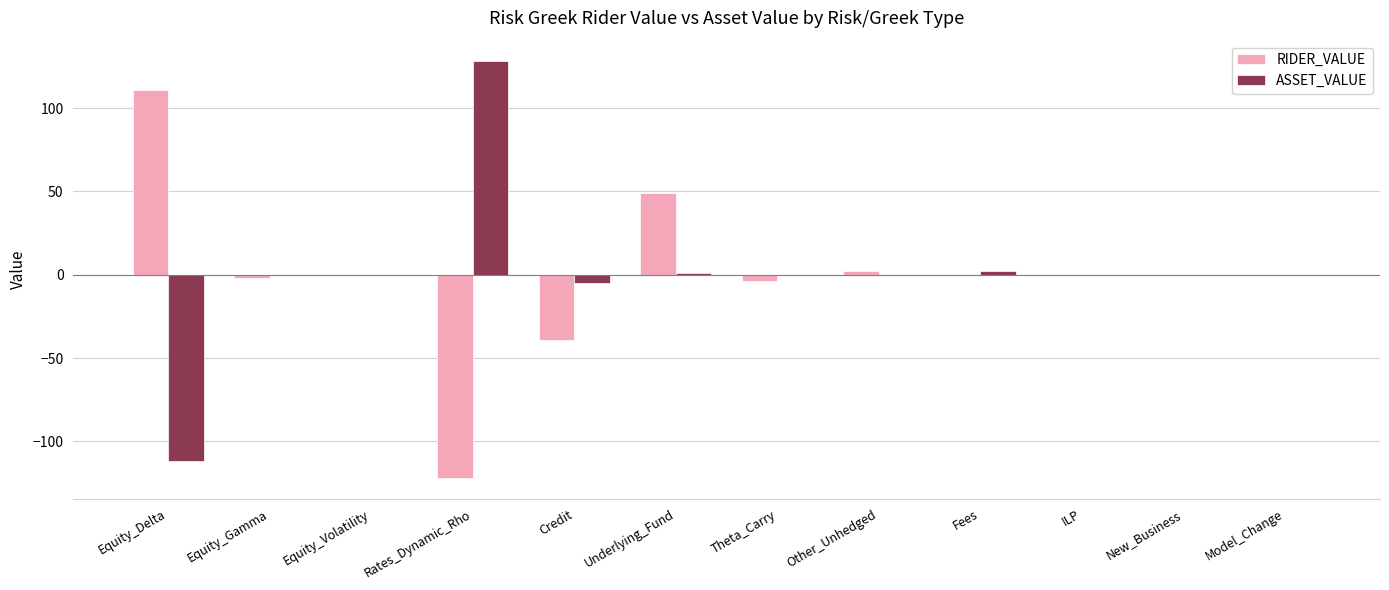

What is the difference between the RIDER_VALUE values at Fees and Other_Unhedged?

2